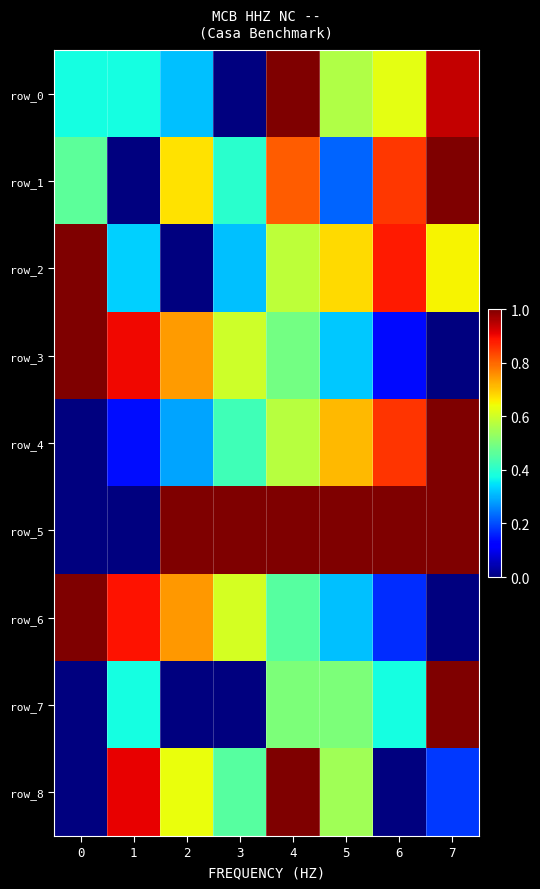

Reading left to right, what are all the values shown in this chart?

row_0: 0.4	0.4	0.3	0.0	1.0	0.6	0.6	0.9
row_1: 0.5	0.0	0.7	0.4	0.8	0.2	0.8	1.0
row_2: 1.0	0.3	0.0	0.3	0.6	0.7	0.9	0.7
row_3: 1.0	0.9	0.7	0.6	0.5	0.3	0.1	0.0
row_4: 0.0	0.1	0.3	0.4	0.6	0.7	0.9	1.0
row_5: 0.0	0.0	1.0	1.0	1.0	1.0	1.0	1.0
row_6: 1.0	0.9	0.7	0.6	0.5	0.3	0.2	0.0
row_7: 0.0	0.4	0.0	0.0	0.5	0.5	0.4	1.0
row_8: 0.0	0.9	0.6	0.5	1.0	0.5	0.0	0.2